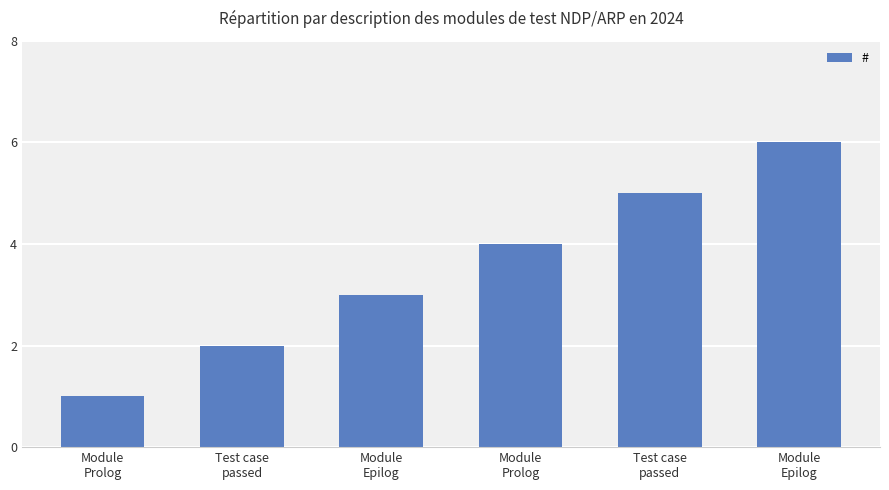

Rank the categories by value from highest to lowest.

Module
Epilog, Test case
passed, Module
Prolog, Module
Epilog, Test case
passed, Module
Prolog